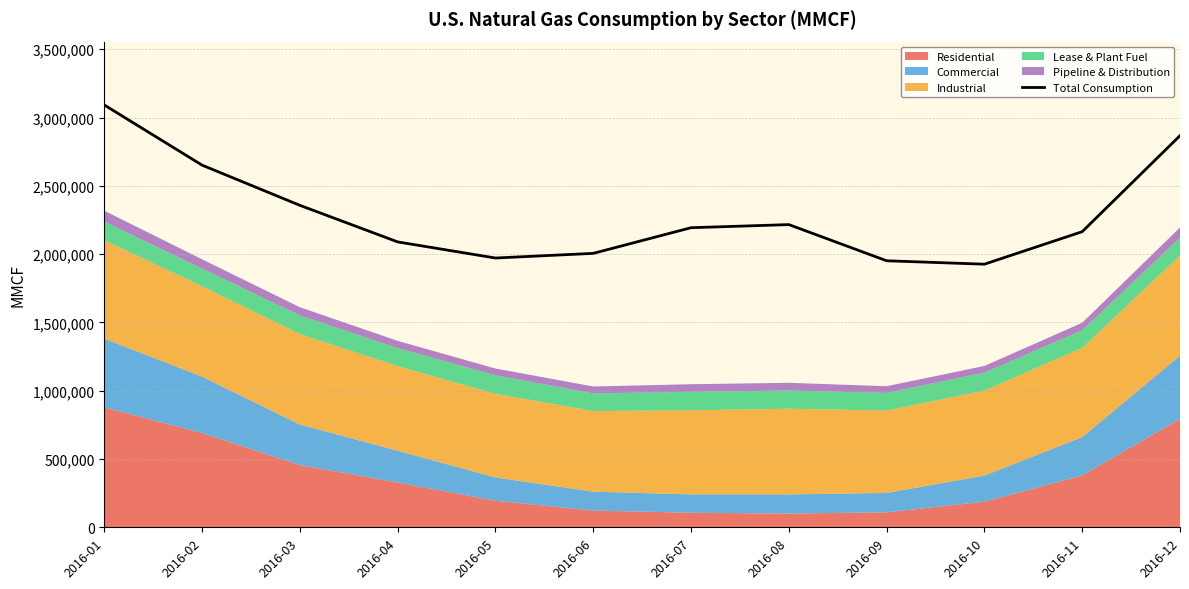

How many data points are above 2193321?

5